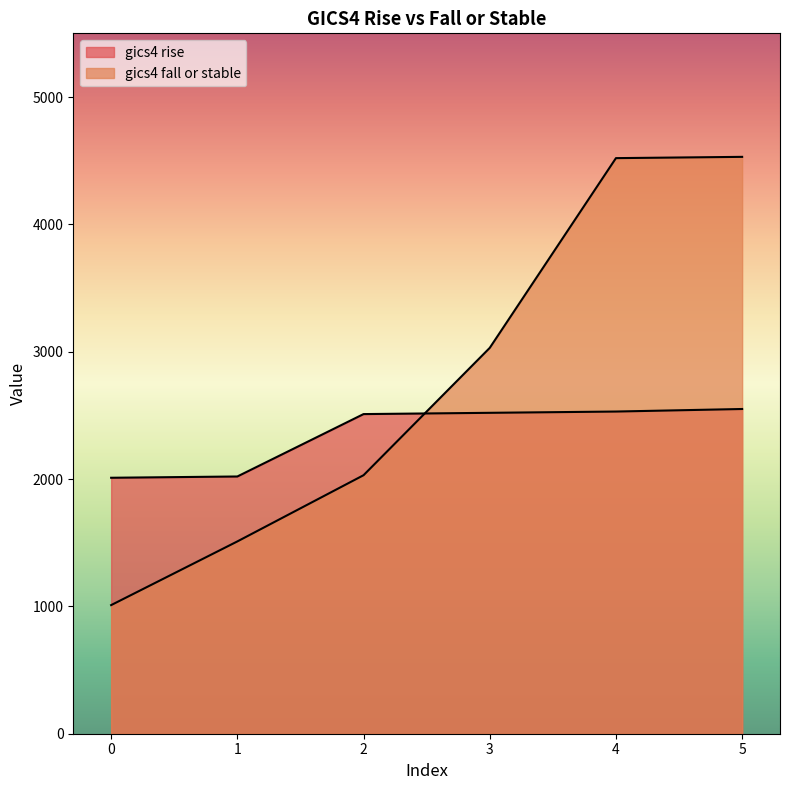

What is the minimum value shown in the chart?

1010